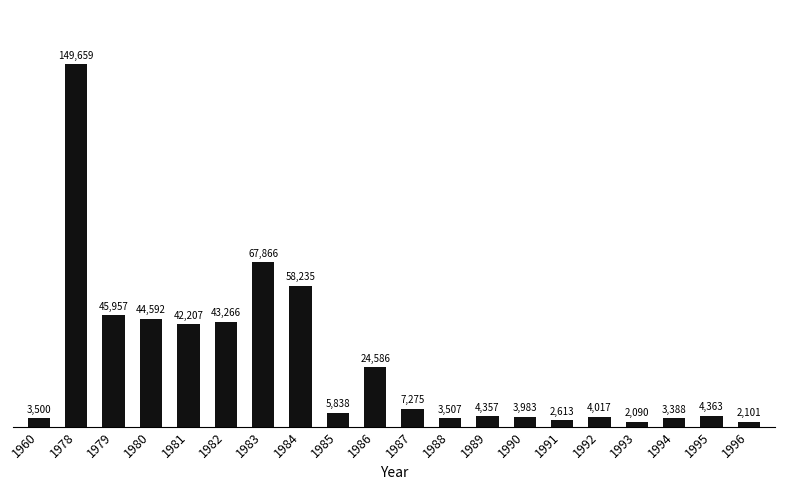

Count the number of categories in the chart.

20